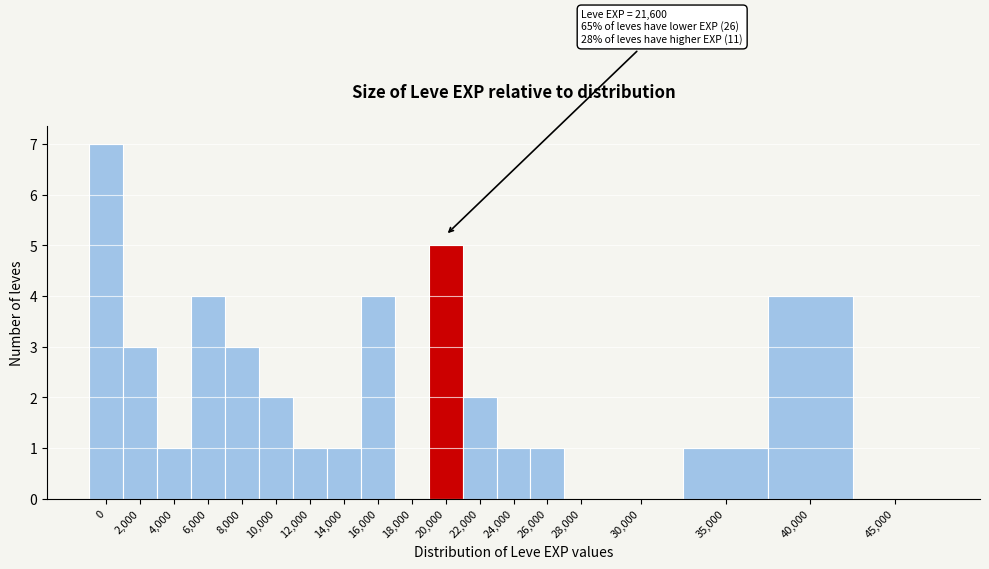

Reading left to right, list all the values displayed in this chart.

0=7	2,000=3	4,000=1	6,000=4	8,000=3	10,000=2	12,000=1	14,000=1	16,000=4	18,000=0	20,000=5	22,000=2	24,000=1	26,000=1	28,000=0	30,000=0	35,000=1	40,000=4	45,000=0